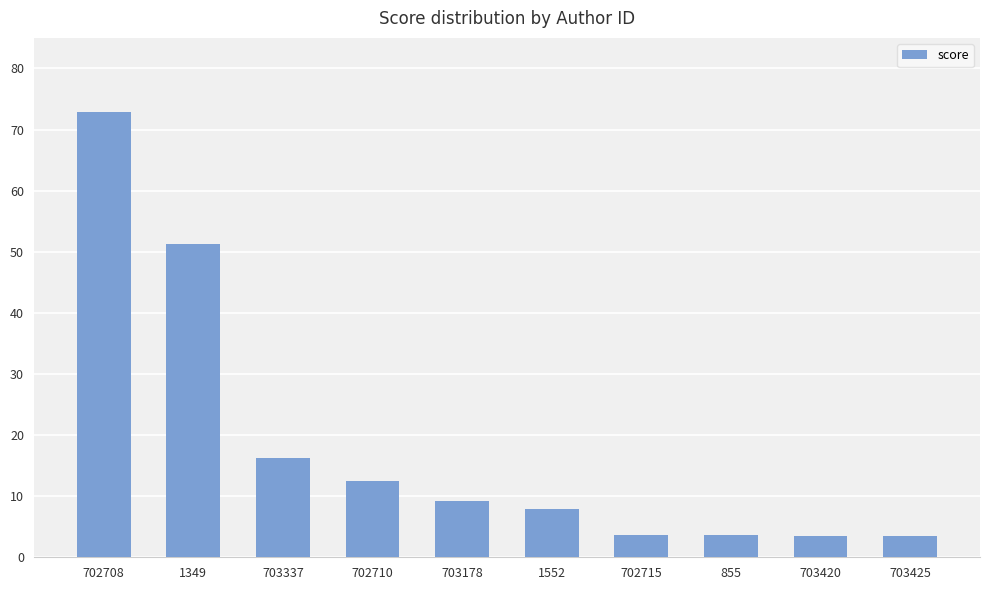

What is the label of the 1st bar from the right?

703425